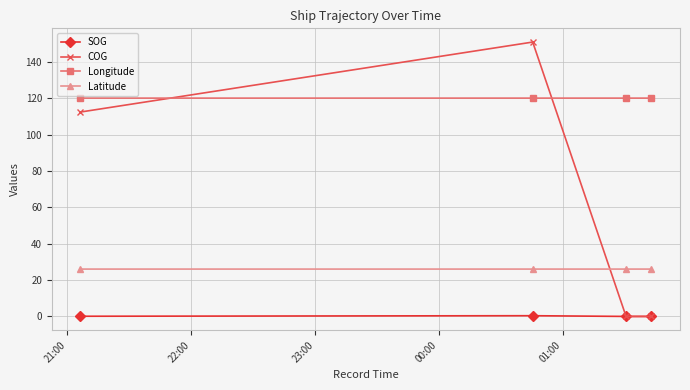

How many series are shown in this chart?

4